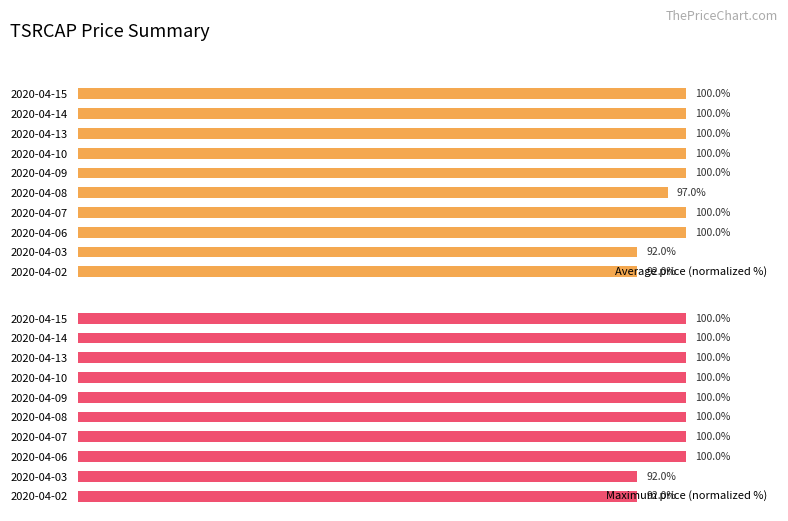

At which label is Average price (normalized %) closest to 96?

2020-04-08